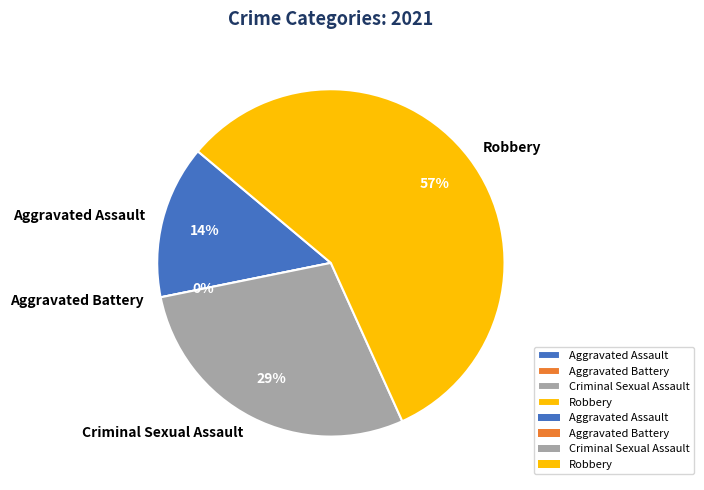

The Aggravated Assault slice represents 14% of the pie. True or false?

True